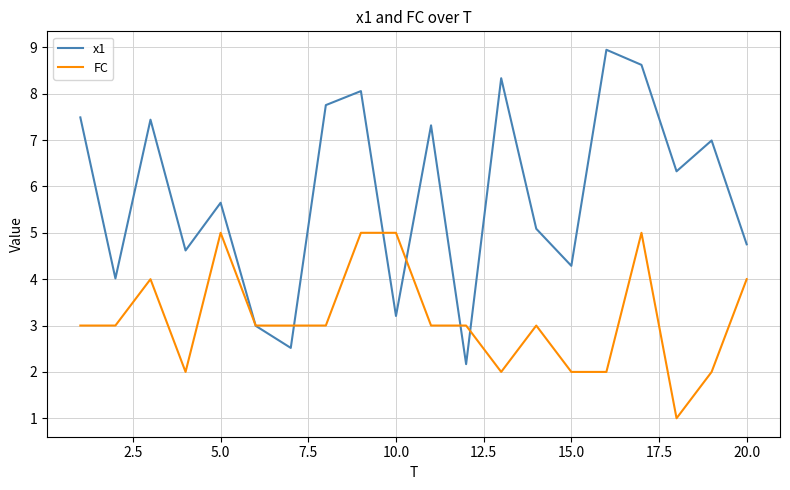

Which series has the largest total across all categories?

x1